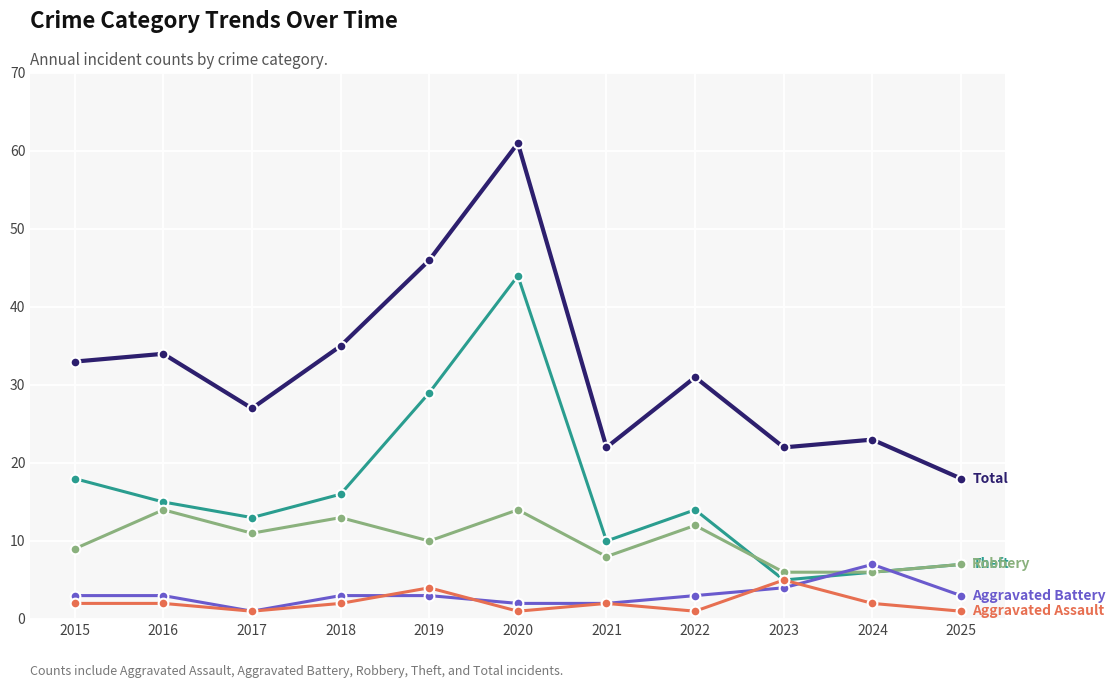

What is the spread (max minus min) of values at 2016?

32